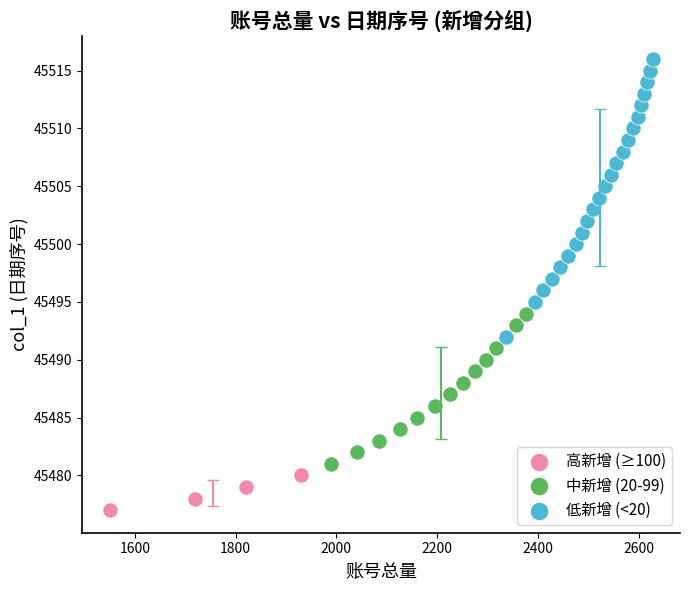

Which series reaches the maximum Y coordinate?

低新增 (<20)